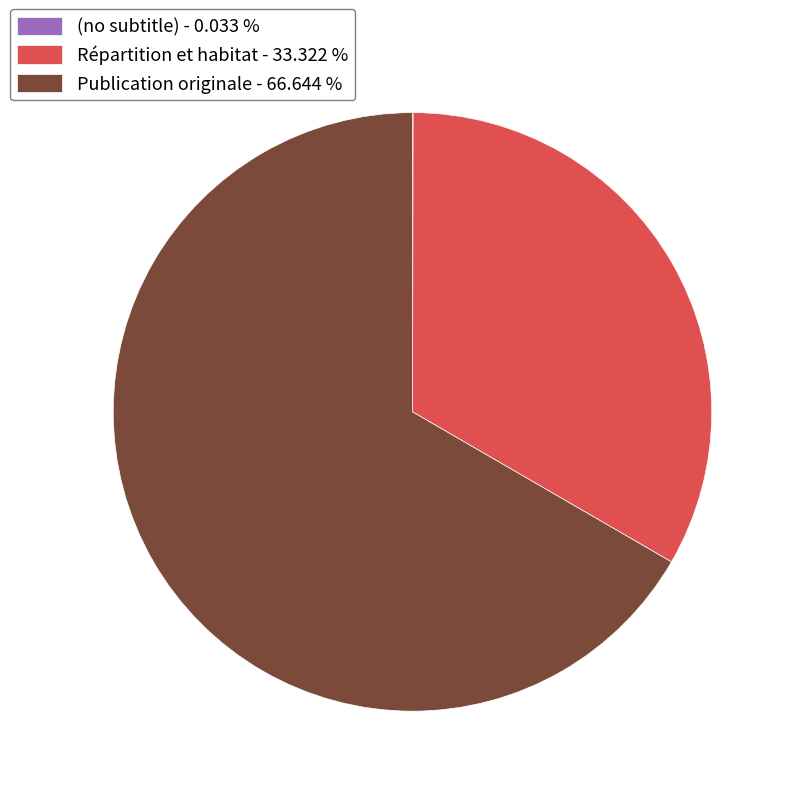

The Publication originale slice represents 74% of the pie. True or false?

False